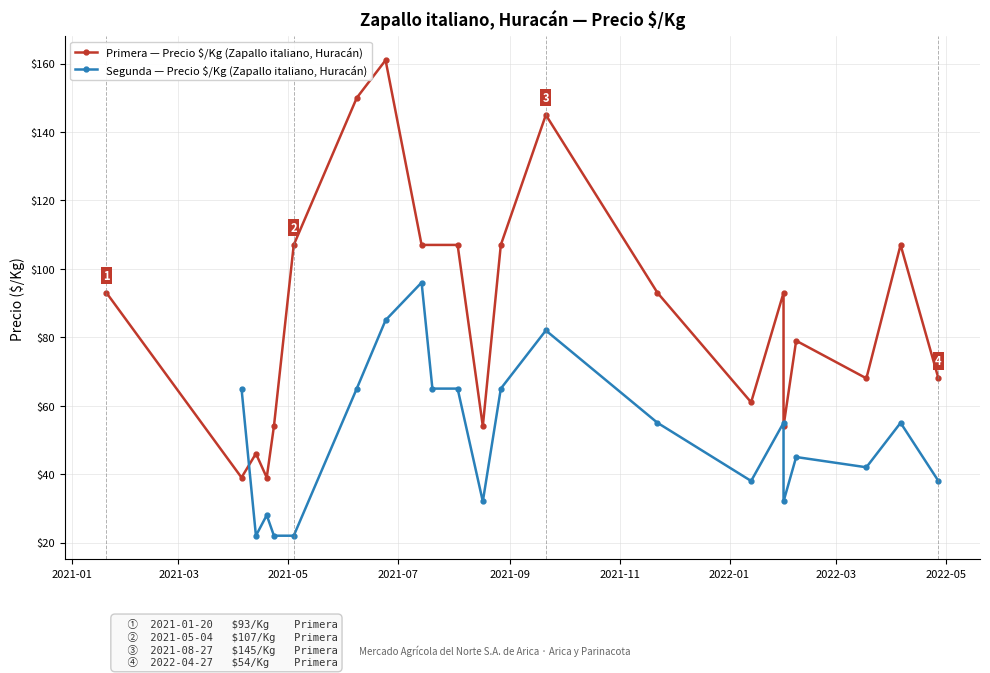

What is the minimum value for Primera — Precio $/Kg (Zapallo italiano, Huracán)?

39